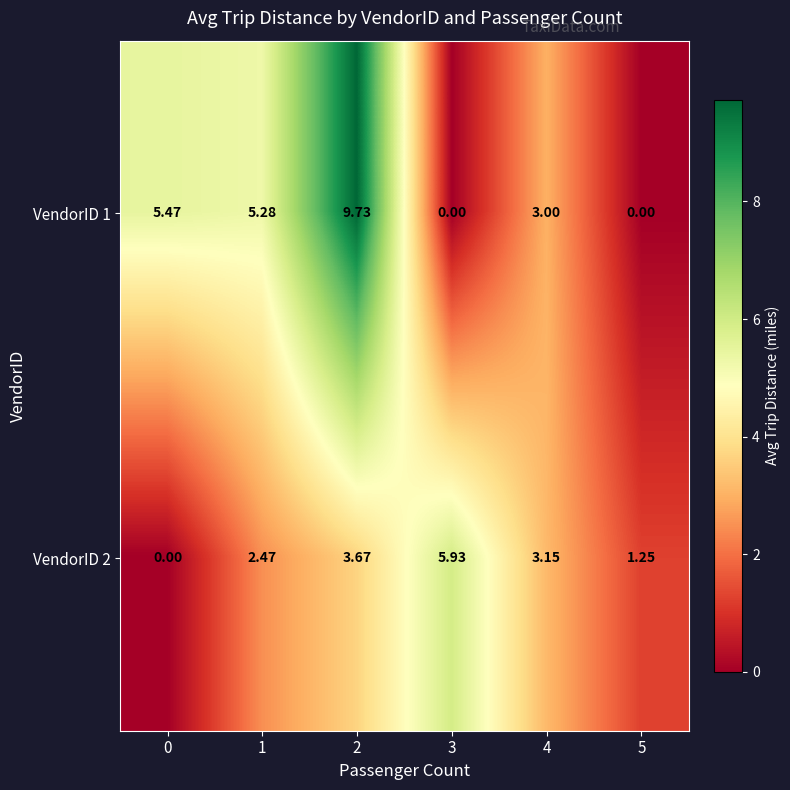

Is the value of VendorID 1 at 2 greater than the value of VendorID 2 at 3?

Yes